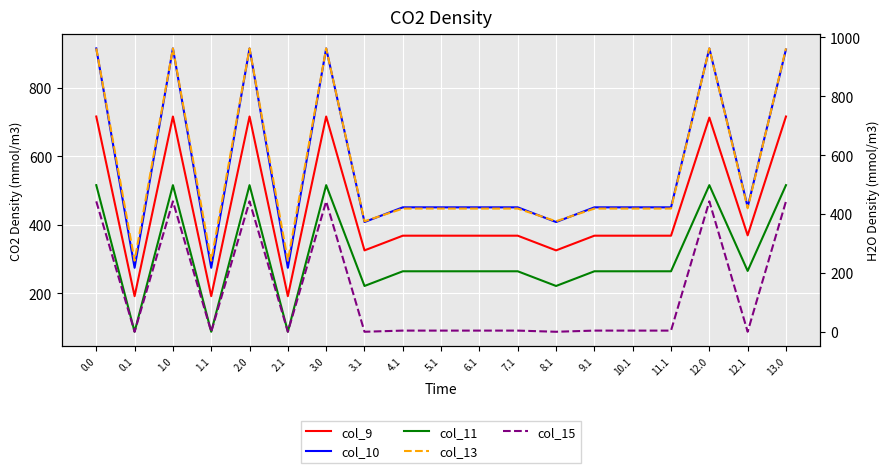

What is the highest value of the col_11 series?

516.0